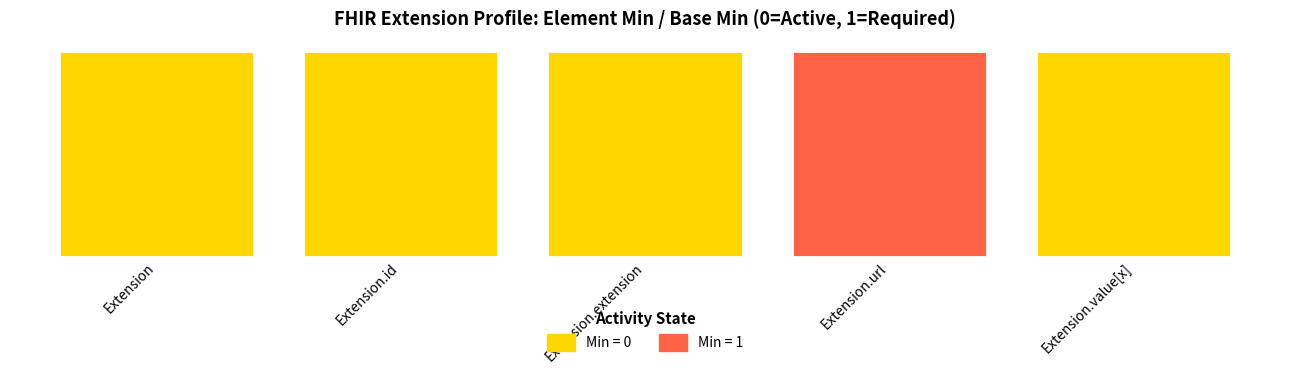

What is the difference between the maximum and minimum values in the Base Min series?

1